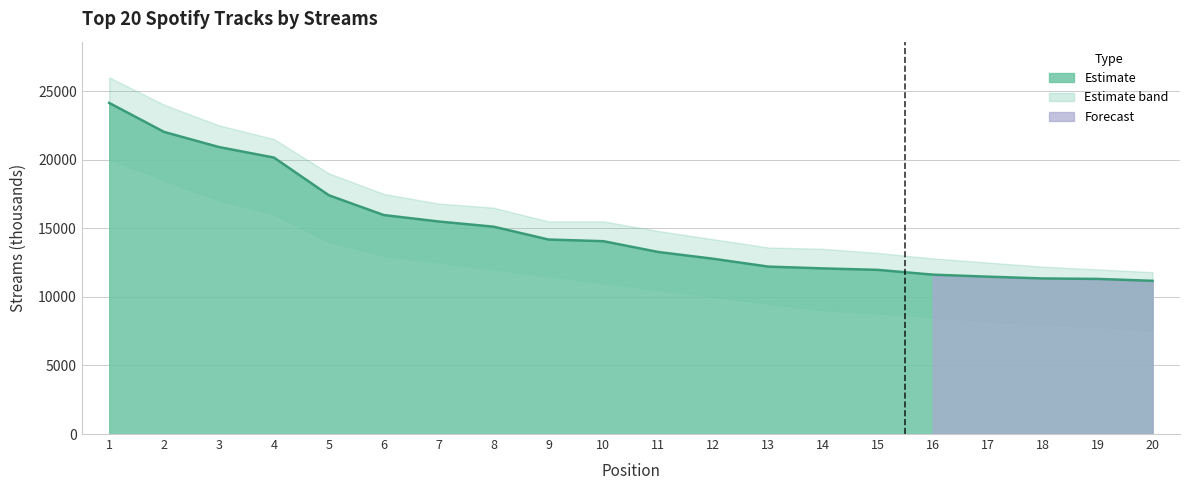

What is the change in value from 2 to 10?

-7965